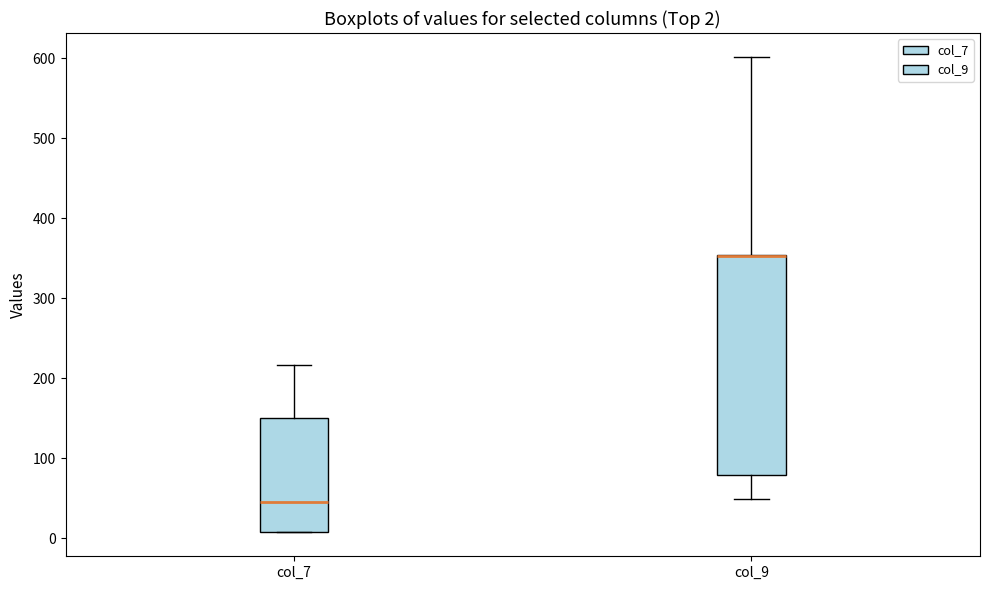

Comparing the boxes themselves (not the whiskers), which one is the tallest?

col_9